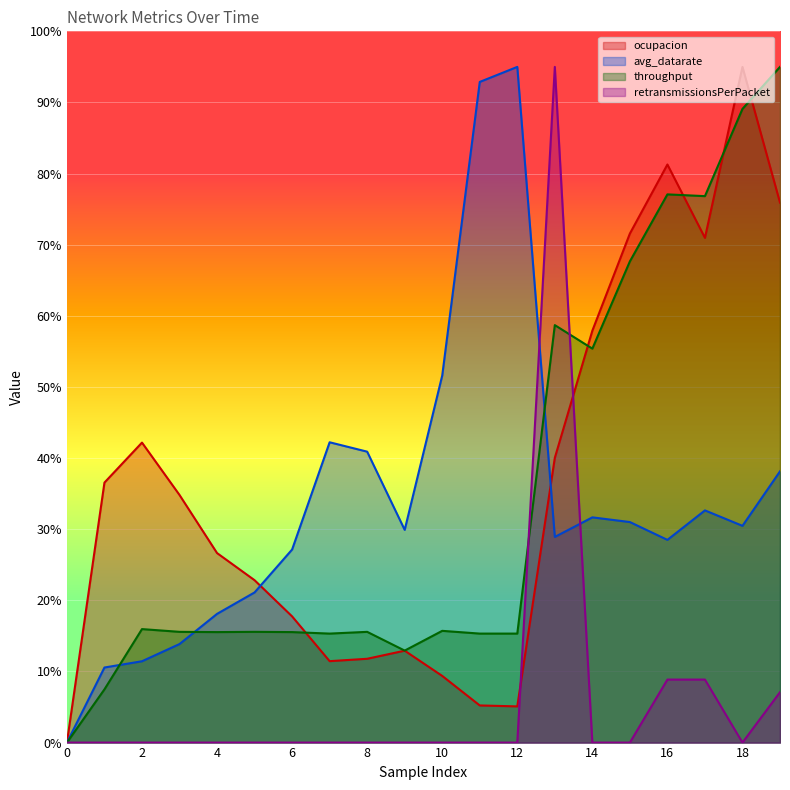

Which series ends up on top after the final intersection of retransmissionsPerPacket and avg_datarate?

avg_datarate